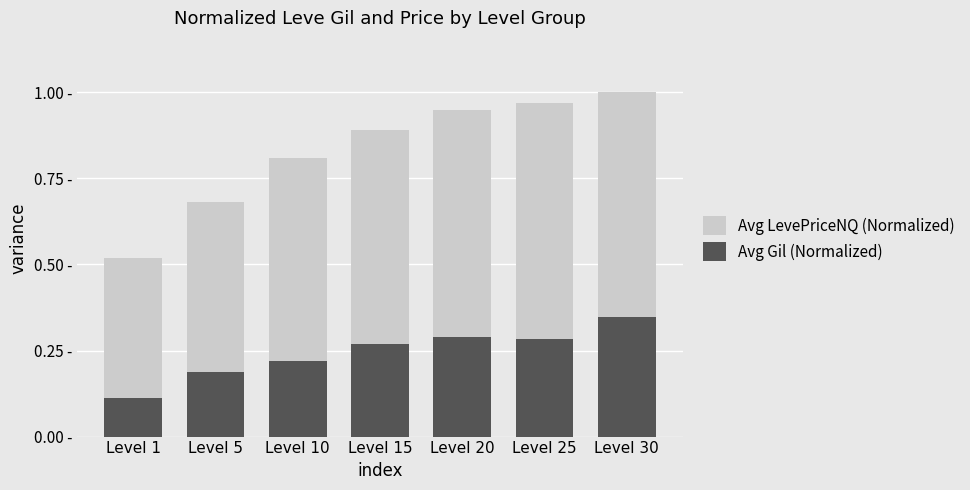

At how many categories does at least one series exceed 0?

7